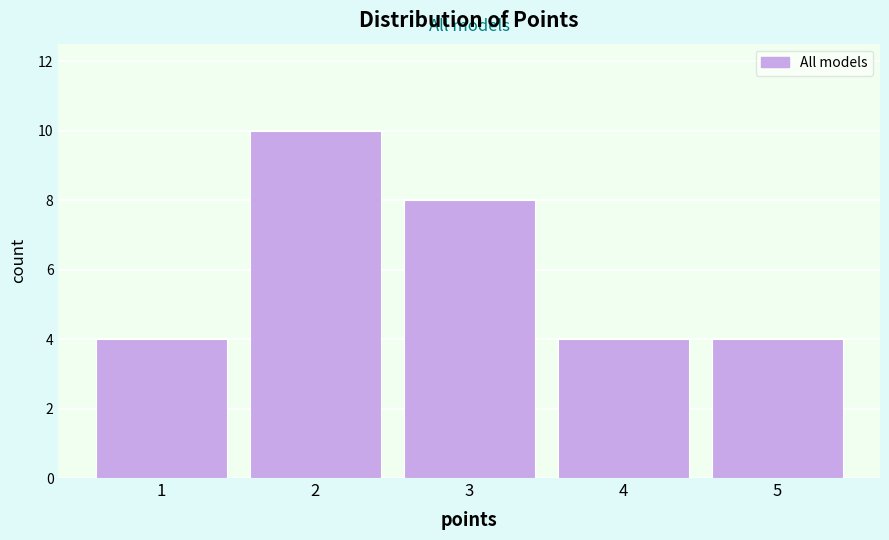

Which range on the x-axis has the tallest bar?

1.5 to 2.5